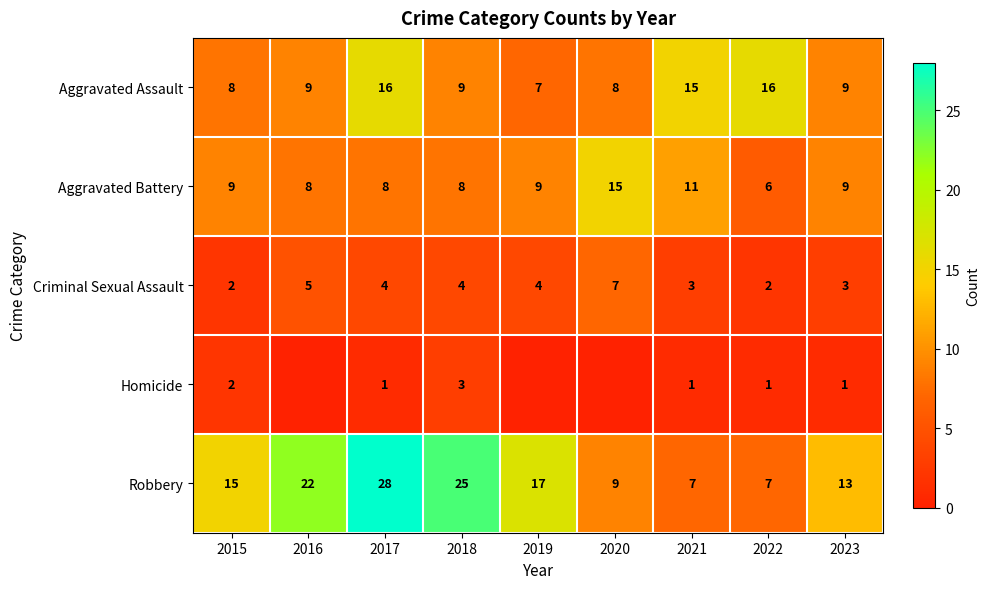

Count the Criminal Sexual Assault values in the range 3 to 4.

5